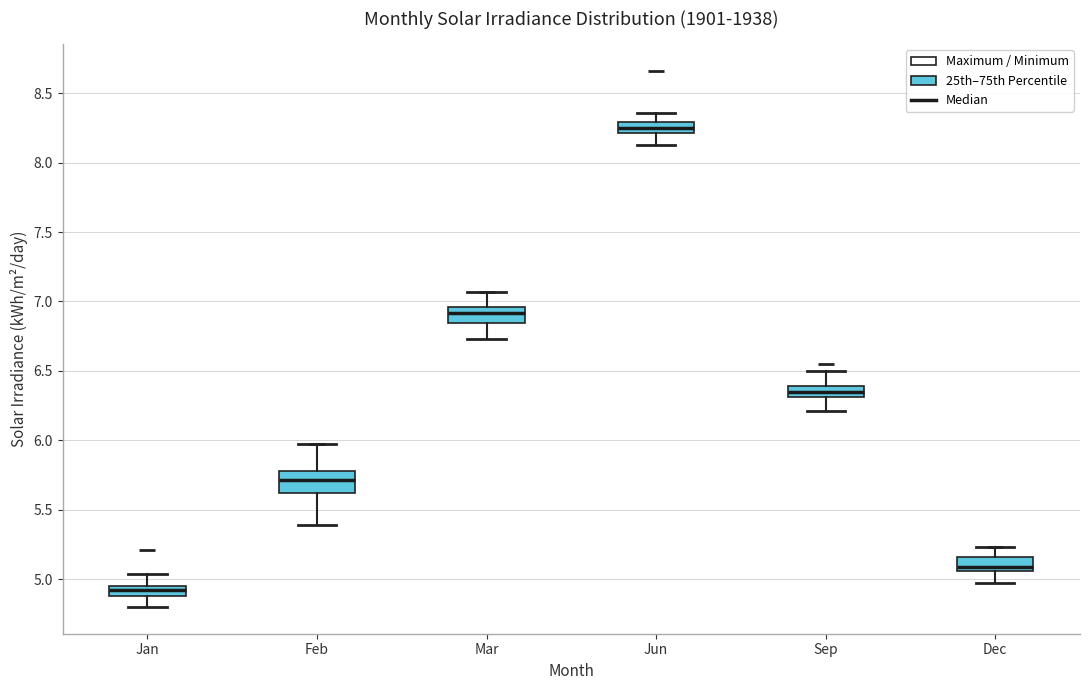

Which box's median line is the lowest?

Jan